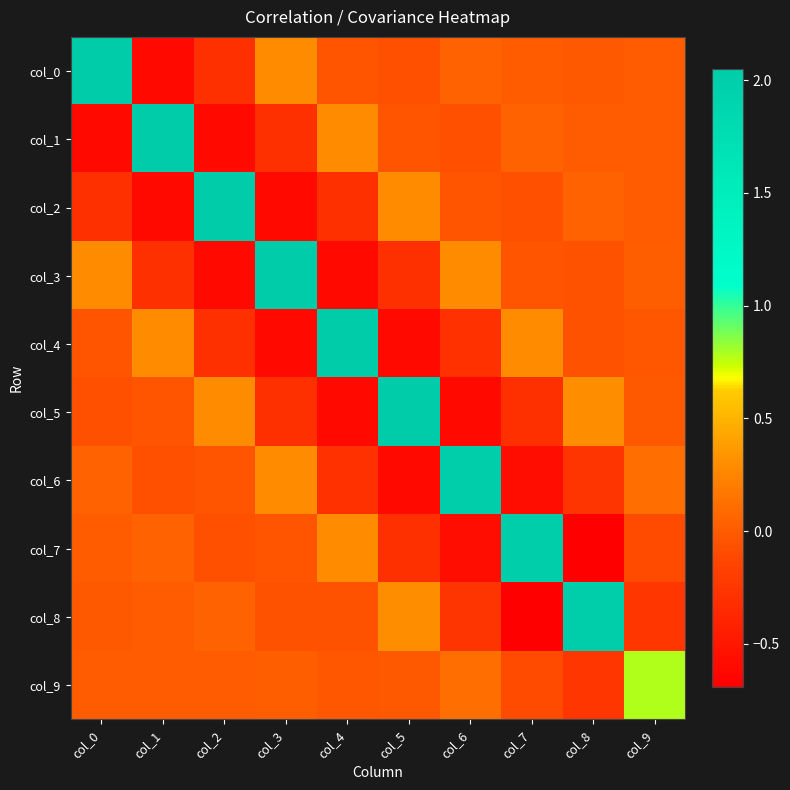

Rank the series at col_9 from lowest to highest value.

col_8, col_7, col_4, col_5, col_1, col_2, col_0, col_3, col_6, col_9